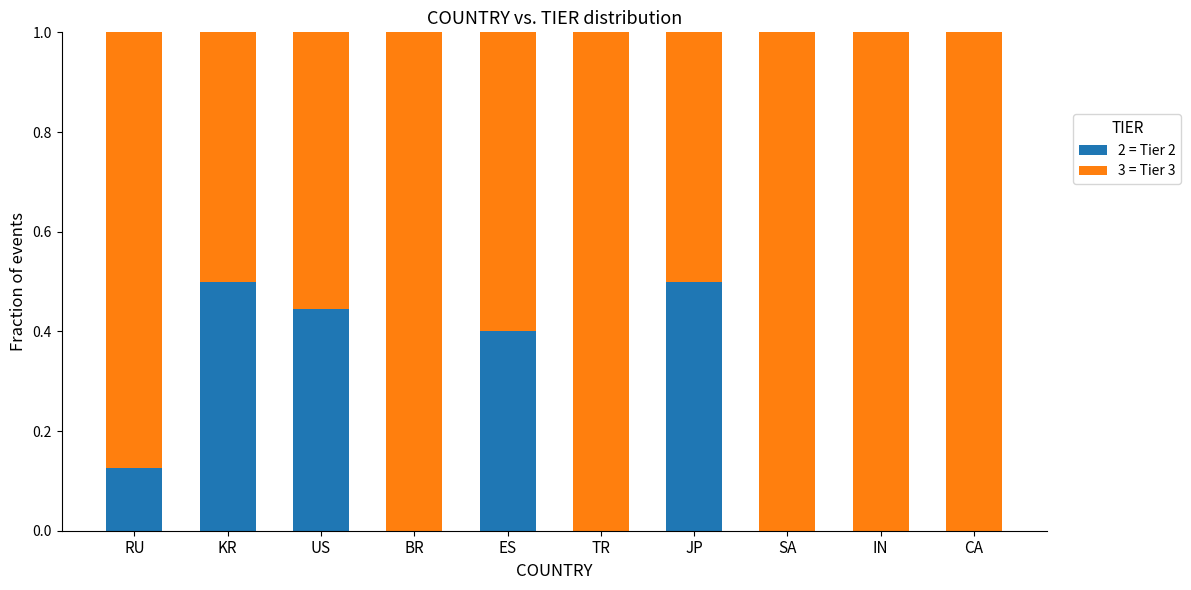

What is the total value across all series at CA?

1.0